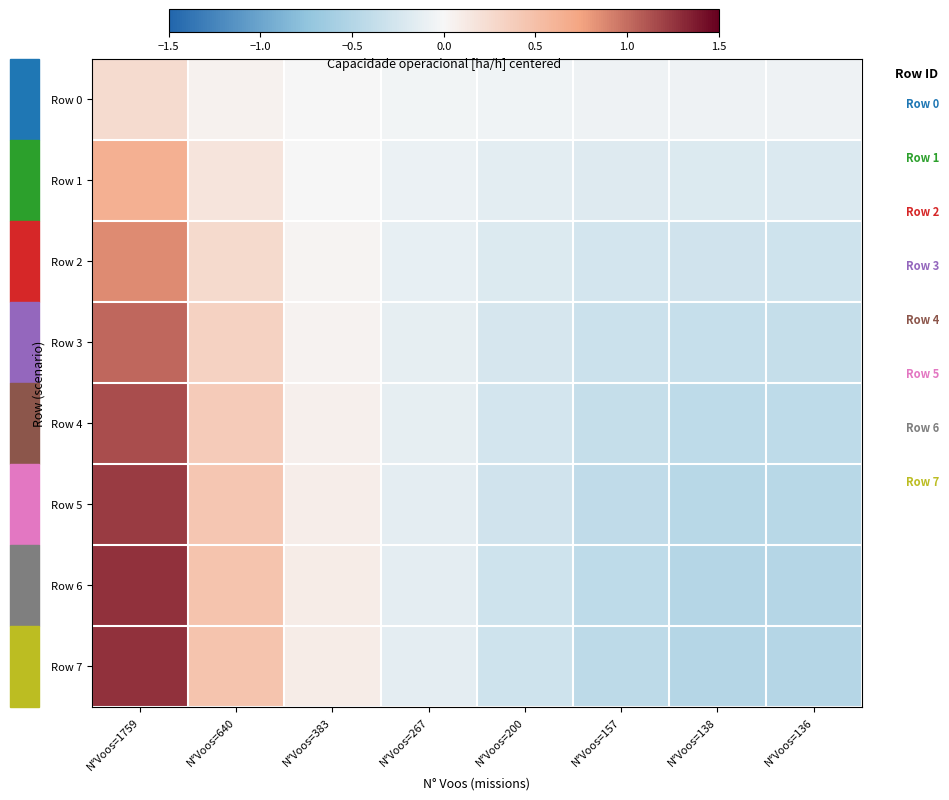

Rank the series by their maximum value, from highest to lowest.

Row 7, Row 6, Row 5, Row 4, Row 3, Row 2, Row 1, Row 0